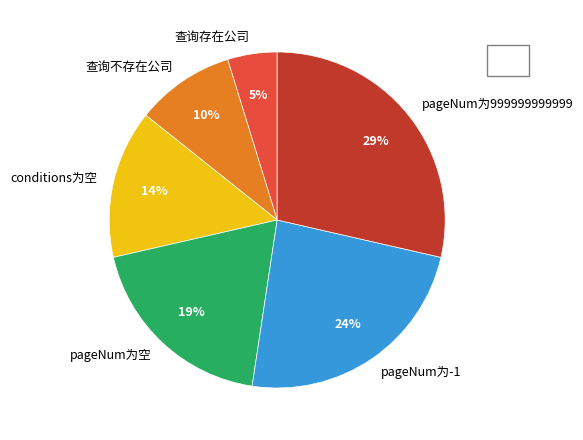

Between conditions为空 and 查询存在公司, which is larger?

conditions为空